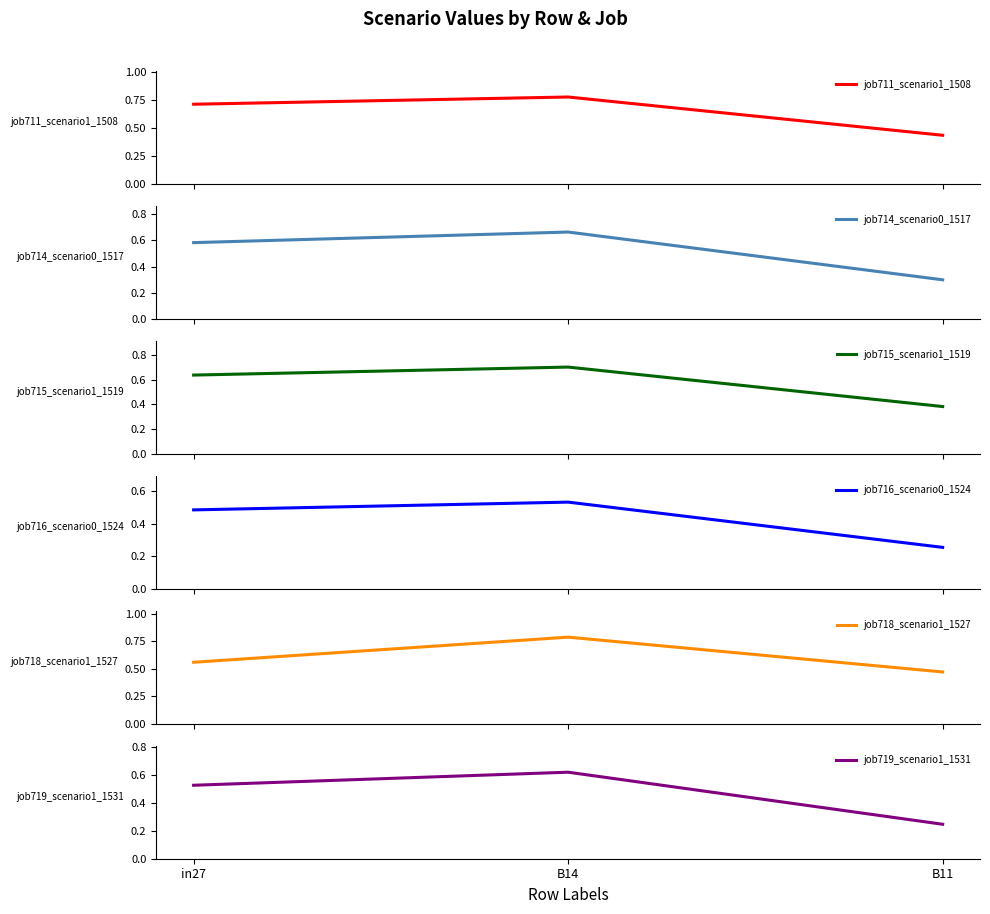

Reading left to right, extract all data points from this chart.

job711_scenario1_1508: in27=0.7	B14=0.8	B11=0.4
job714_scenario0_1517: in27=0.6	B14=0.7	B11=0.3
job715_scenario1_1519: in27=0.6	B14=0.7	B11=0.4
job716_scenario0_1524: in27=0.5	B14=0.5	B11=0.3
job718_scenario1_1527: in27=0.6	B14=0.8	B11=0.5
job719_scenario1_1531: in27=0.5	B14=0.6	B11=0.2